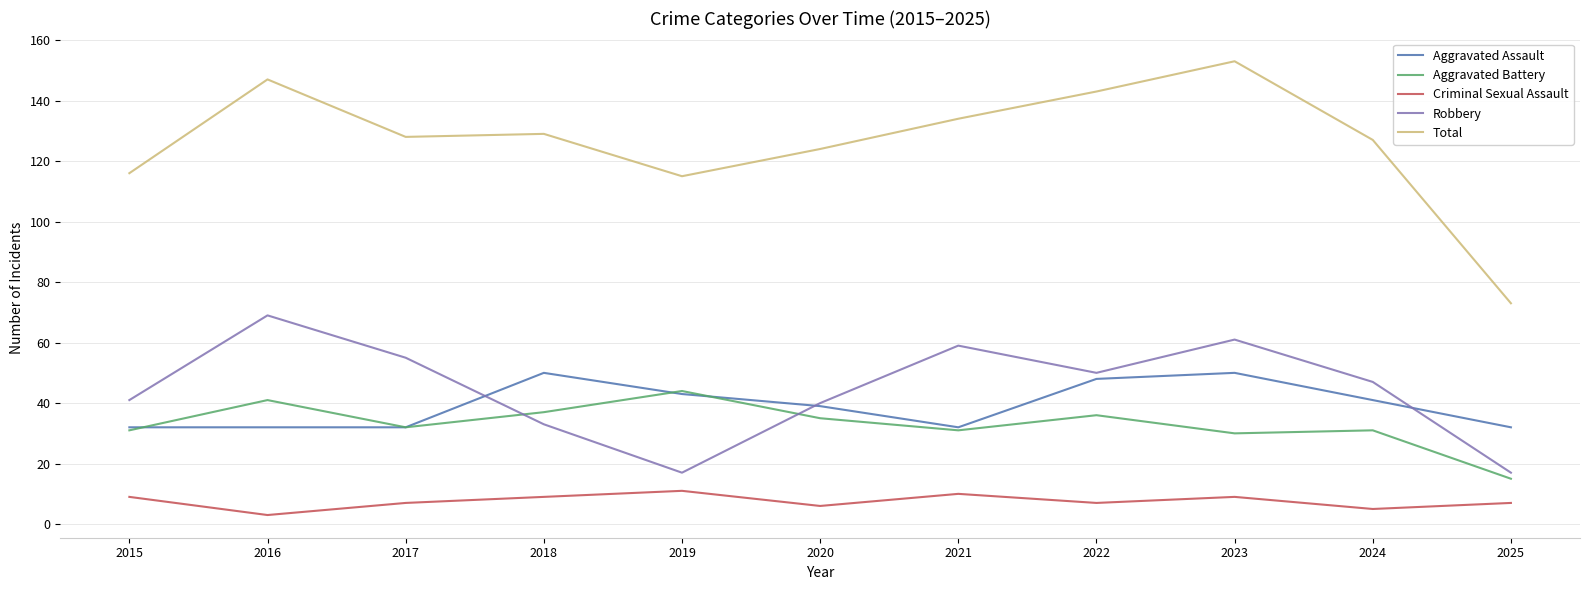

True or false: Criminal Sexual Assault has a value of 3 at 2023.

False